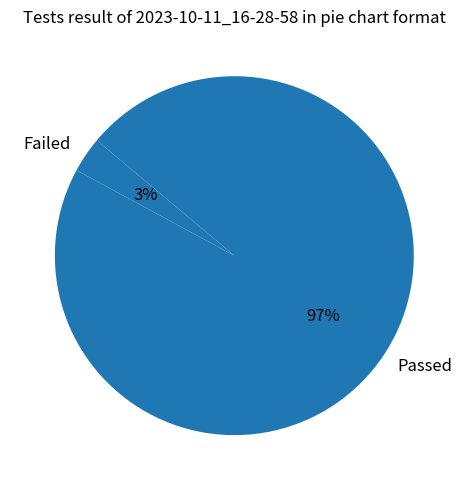

True or false: Passed accounts for 90% of the total.

False